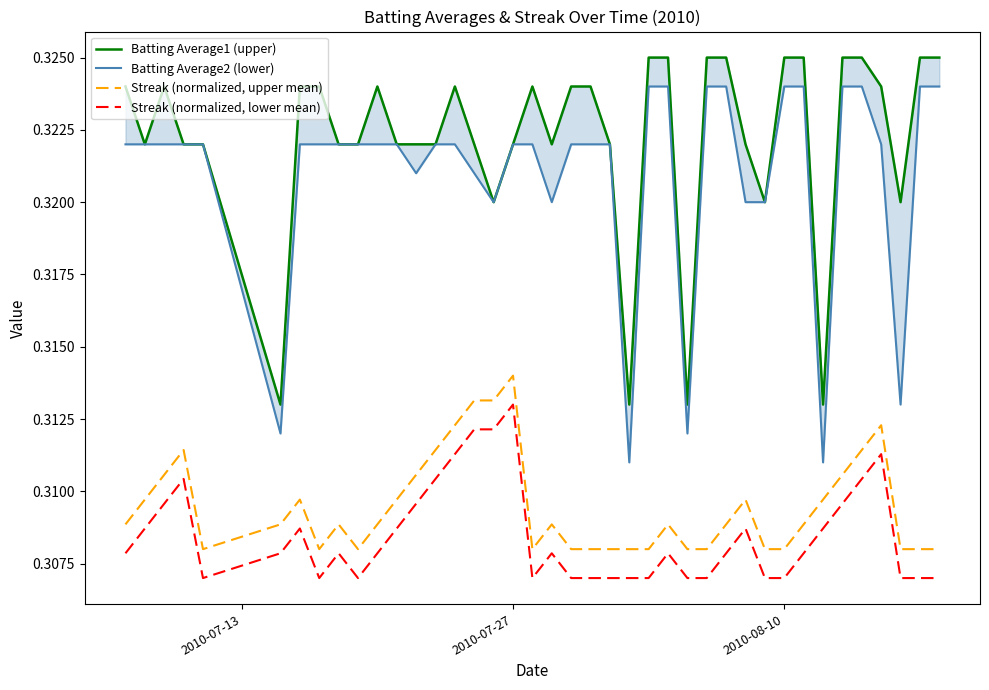

True or false: Streak (normalized, upper mean) and Streak (normalized, lower mean) cross at least once.

False